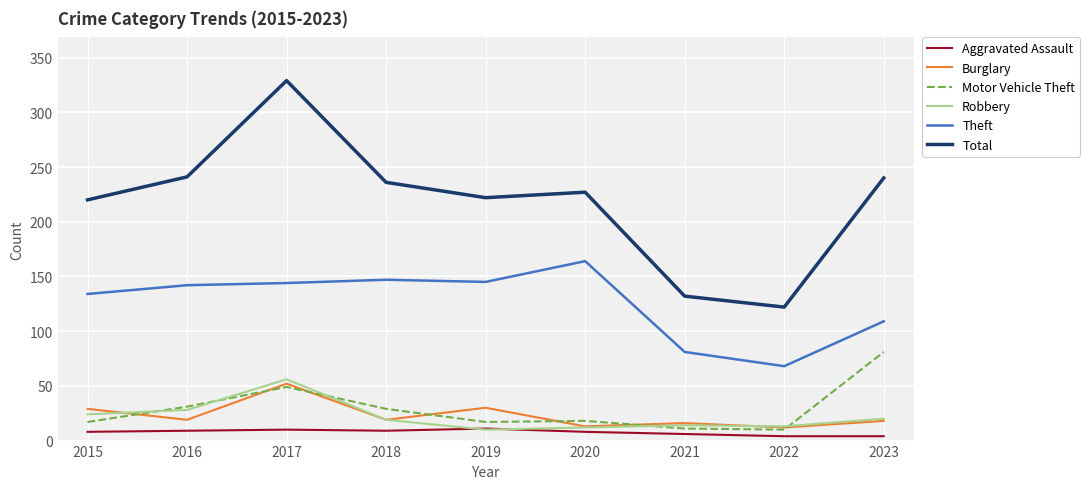

True or false: Robbery and Theft cross at least once.

False